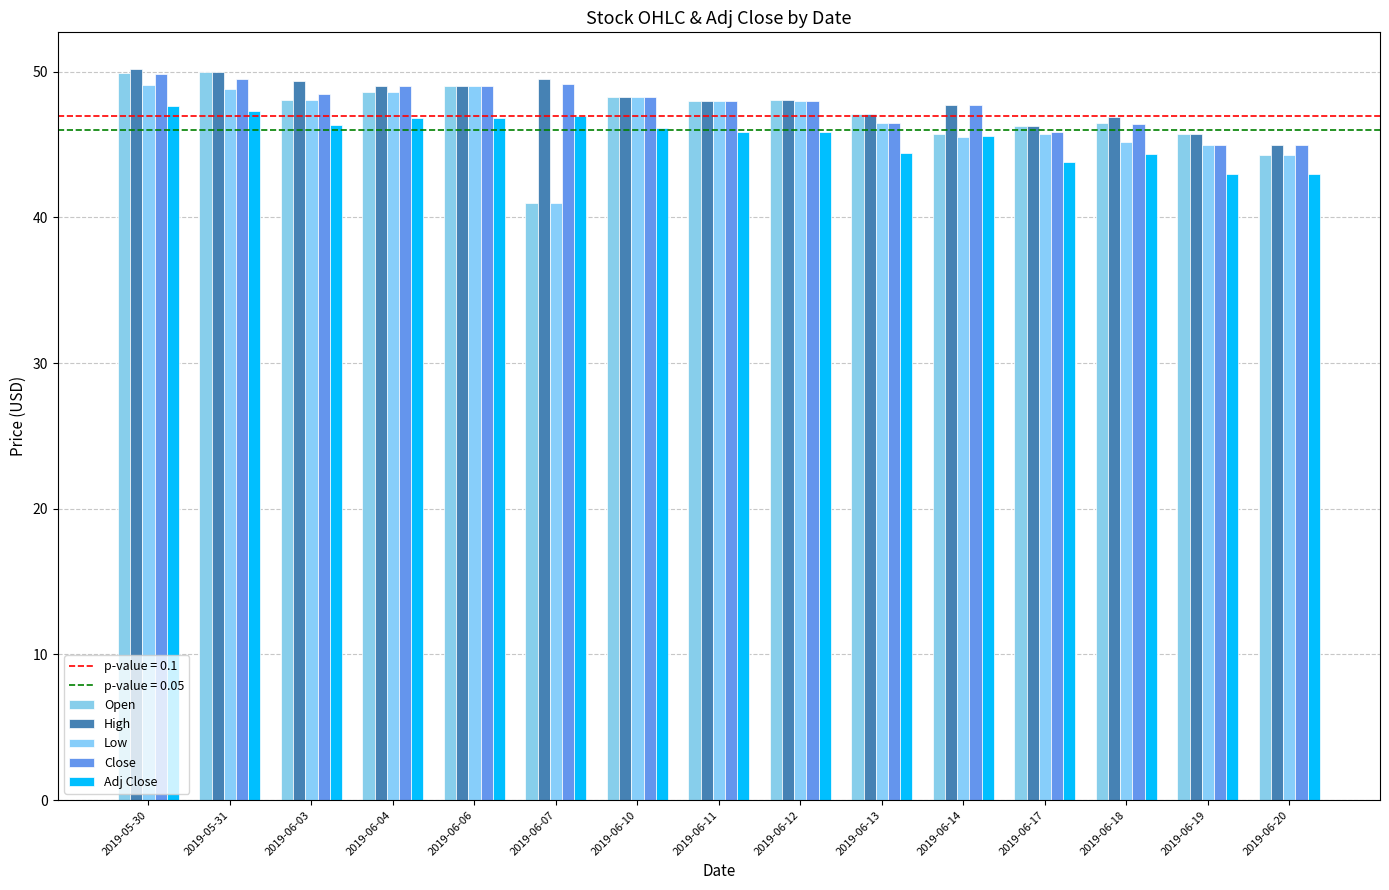

What is the difference between the High values at 2019-06-06 and 2019-06-18?

2.1